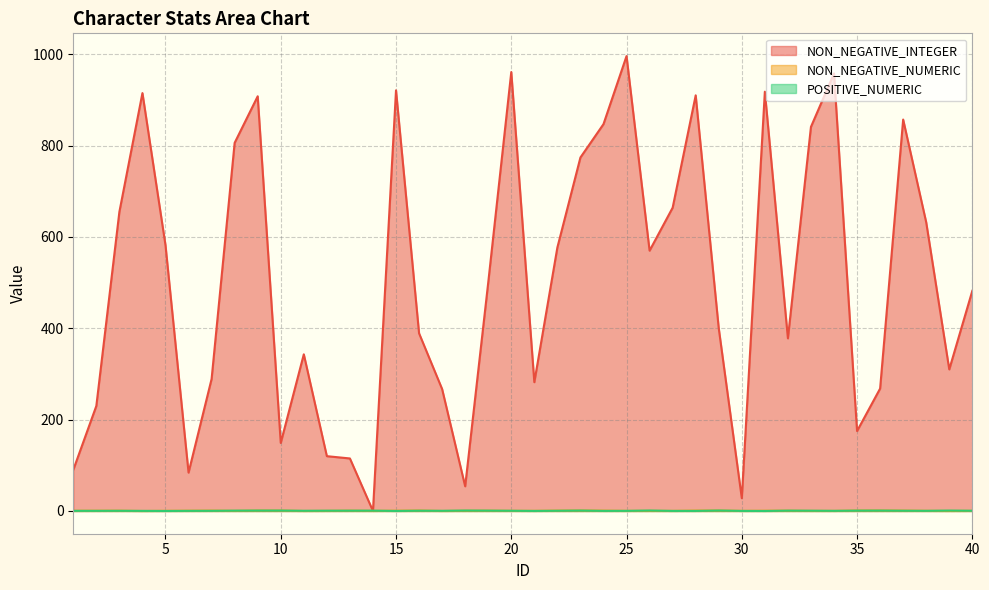

True or false: POSITIVE_NUMERIC has more than 0 interior local peaks.

True